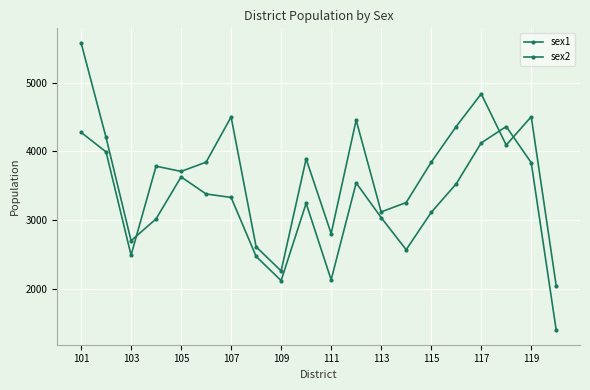

Is this an area chart (filled region under the line)?

No